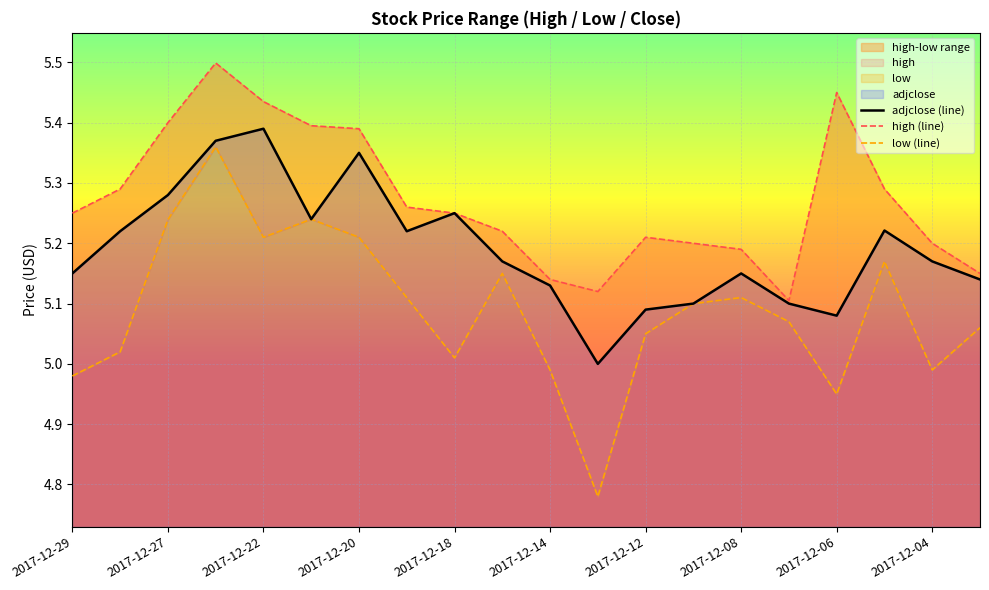

How many lines are shown in the chart?

3